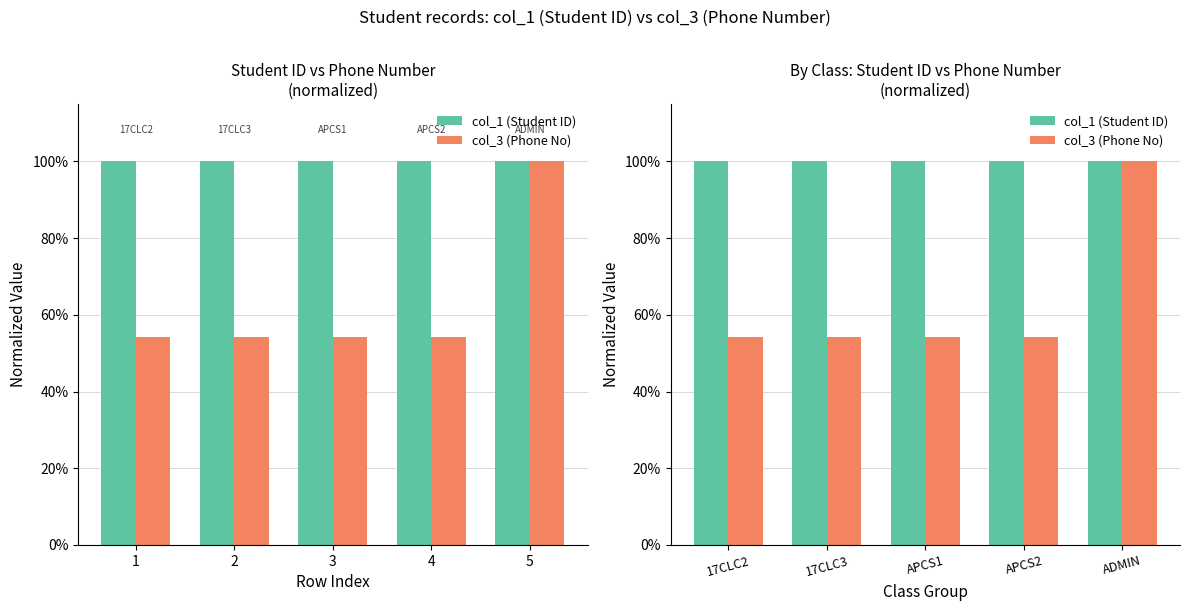

How many groups of bars are there?

5